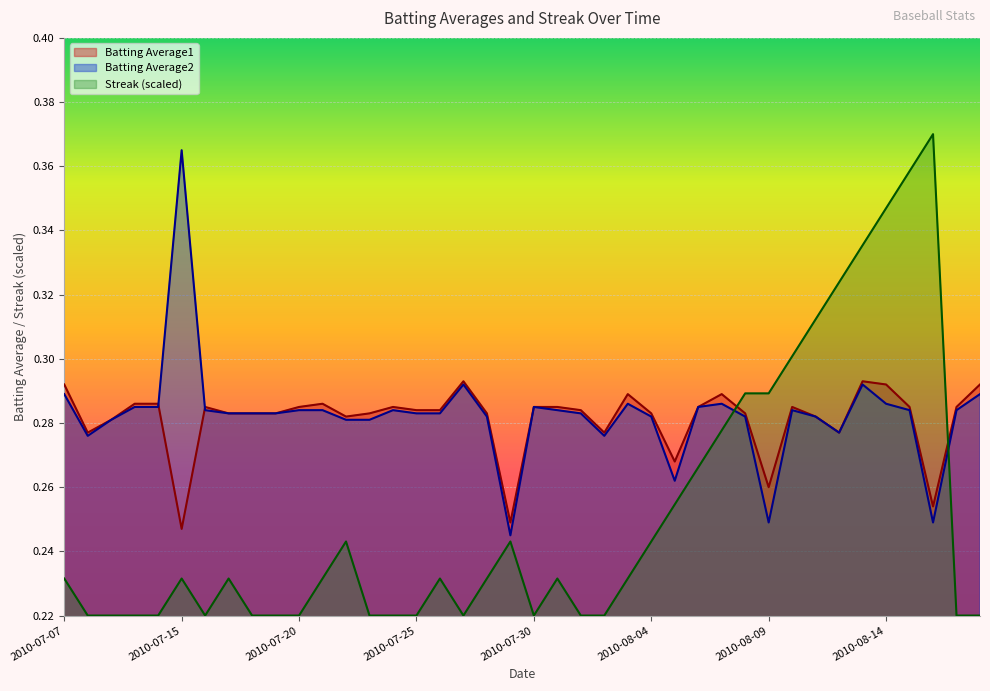

What is the average value of the Batting Average1 series?

0.3